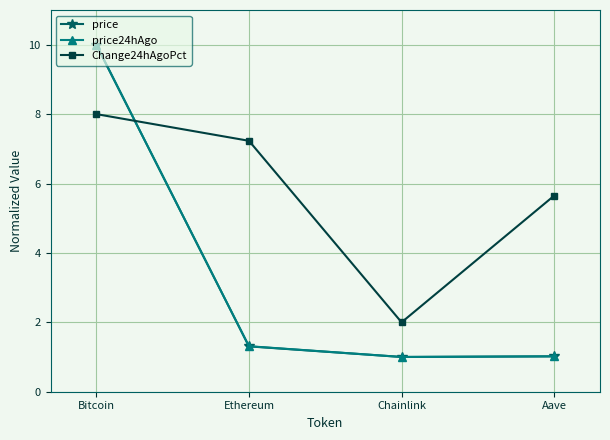

Between Ethereum and Aave, which series saw the biggest shift?

Change24hAgoPct